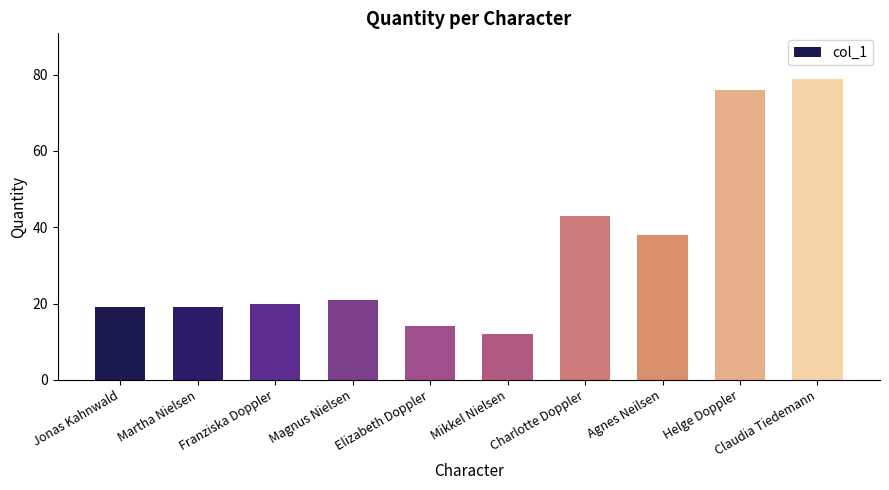

Which label corresponds to the largest value in the chart?

Claudia Tiedemann